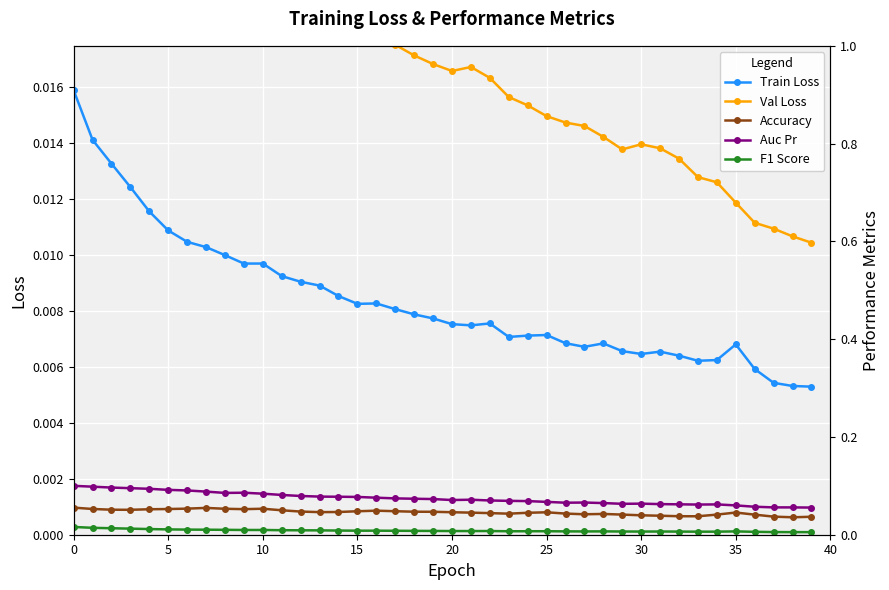

The Val Loss series shows 0.0 at 30. True or false?

False